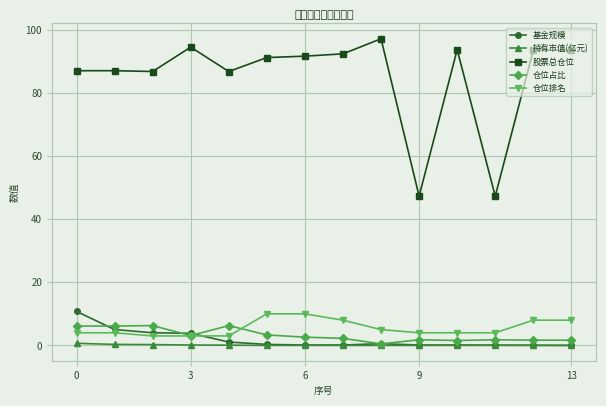

What is the greatest value displayed?

97.2